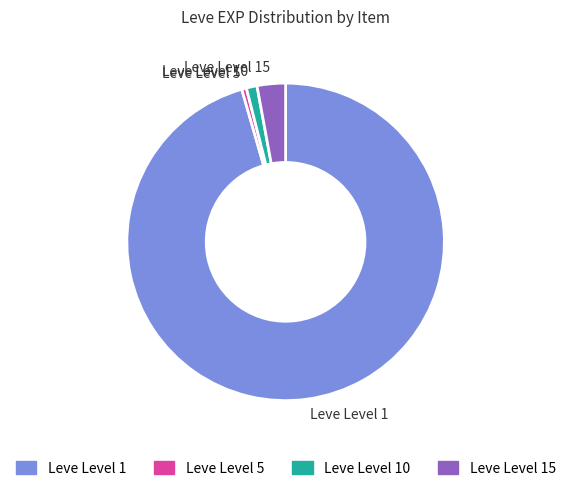

Does Leve Level 10 represent more than half of the total?

No